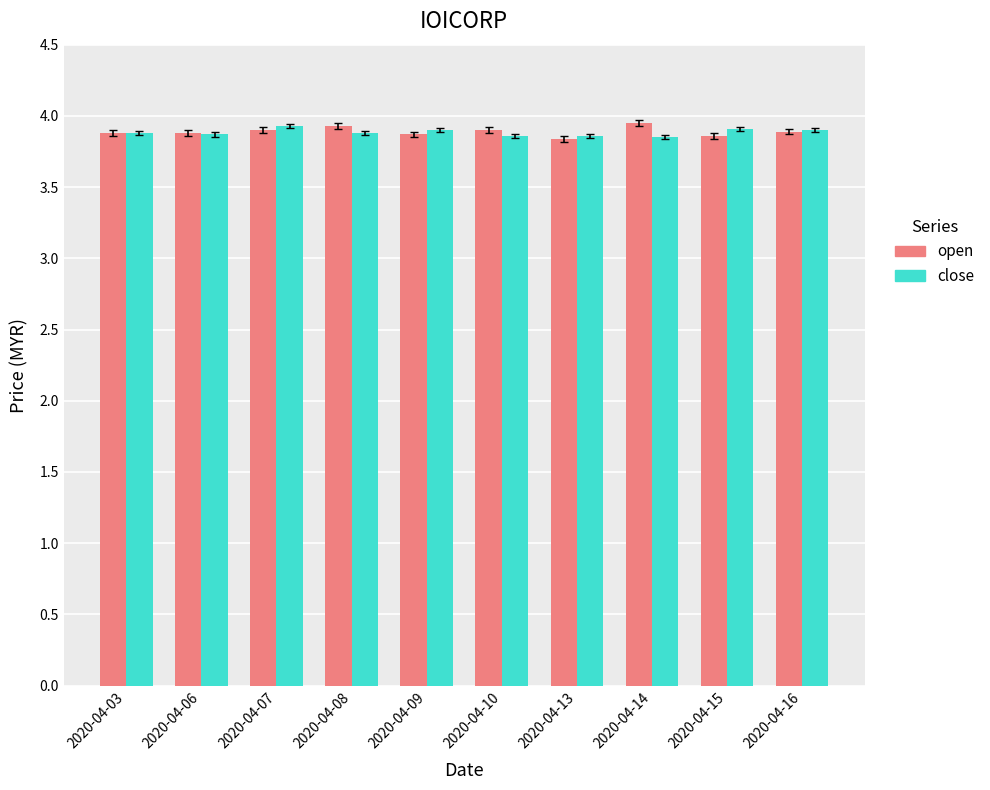

What is the sum of the close values at 2020-04-13 and 2020-04-03?

7.7